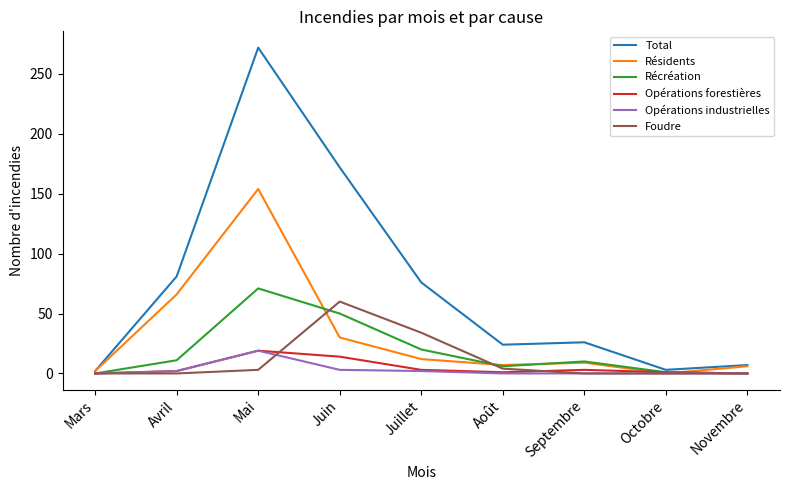

True or false: Récréation has a value of 6 at Août.

True